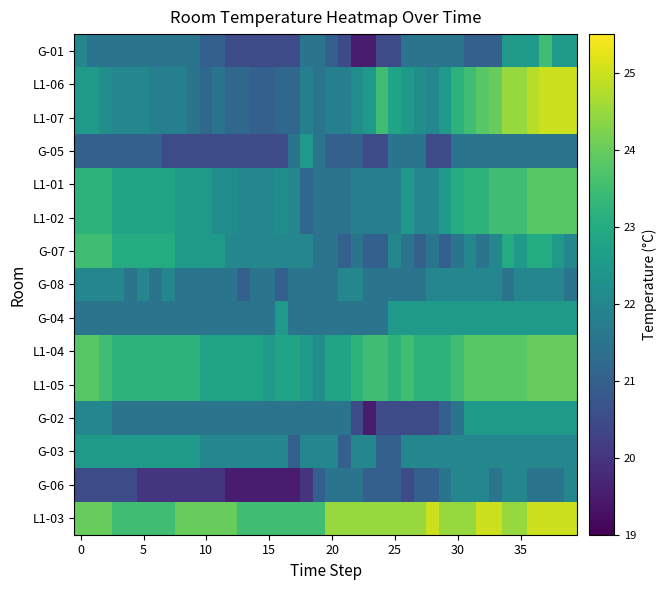

At which category is the sum across all series the highest?

37